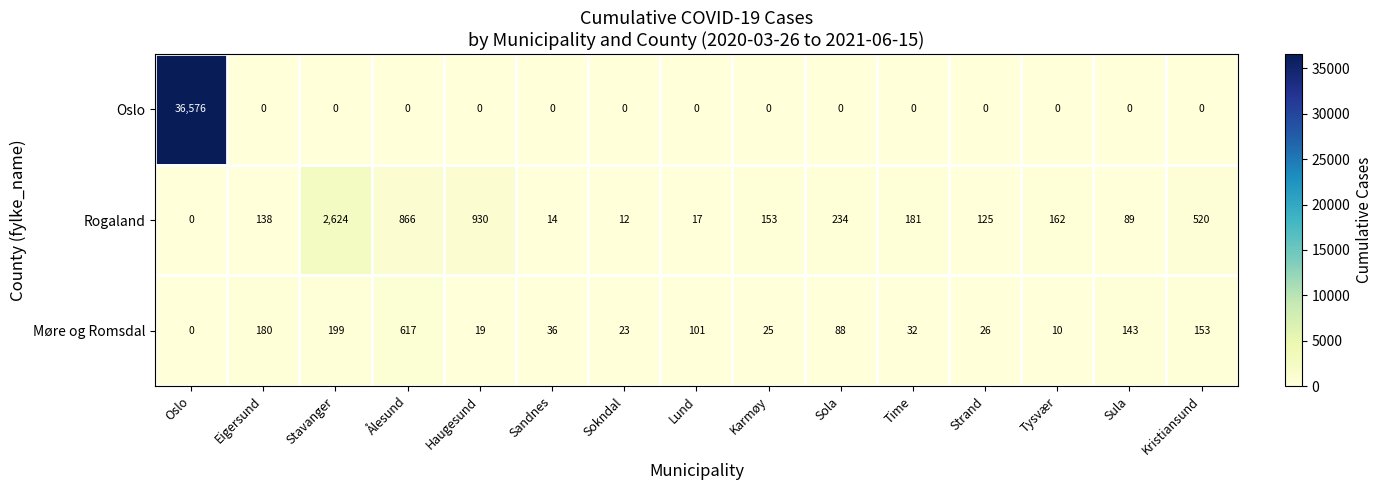

What is the difference between the maximum and minimum values in the Oslo series?

36576